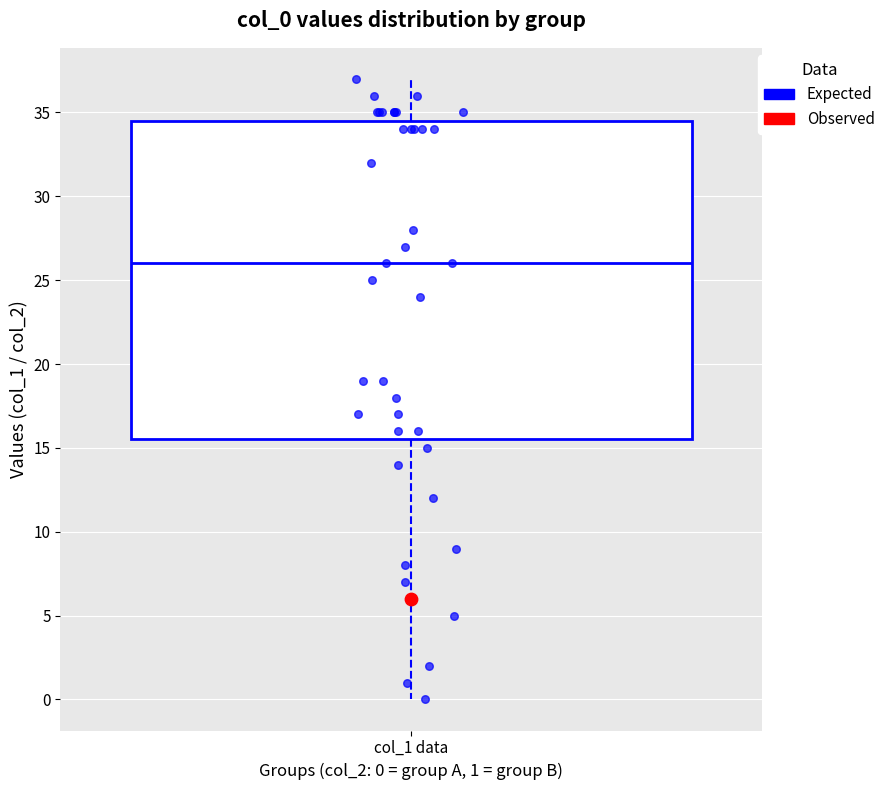

Read this box plot against the y-axis: the position of the median line, the range covered by the box, and the ends of both whiskers. The values are not printed on the chart, so give them approximately, as read against the axis.

median 26.0, box 15.5 to 34.5, whiskers 0.0 to 37.0